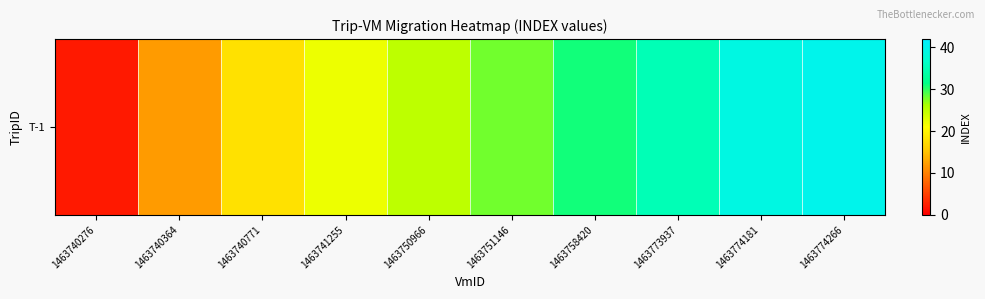

What is the ratio of the value at 1463774181 to the value at 1463758420?

1.3